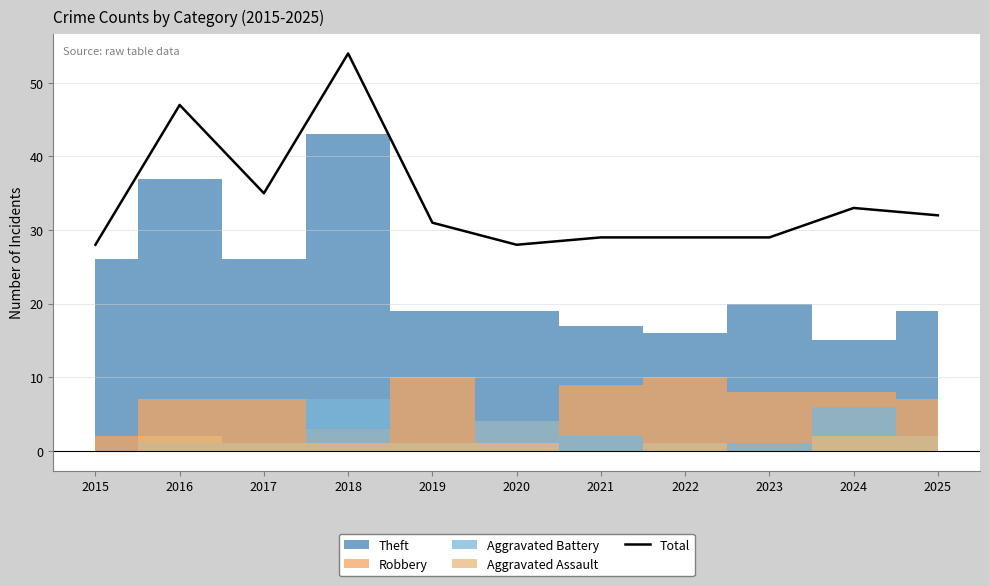

What is the change in value from 2017 to 2025?

-3